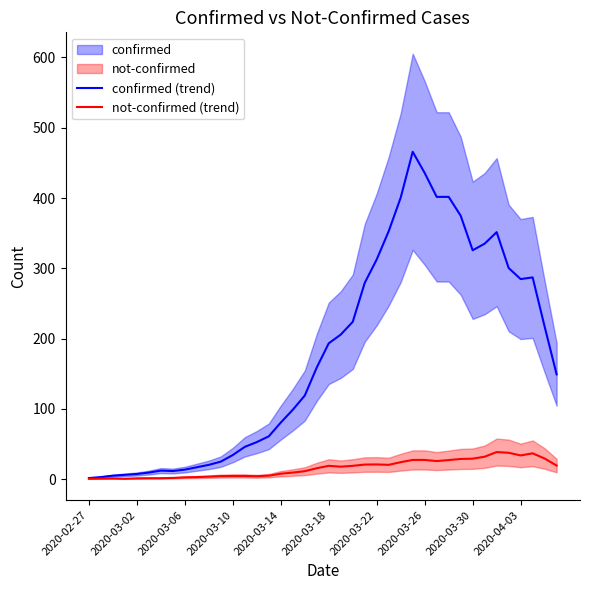

The value of confirmed (trend) at 13 is 45.8. True or false?

True